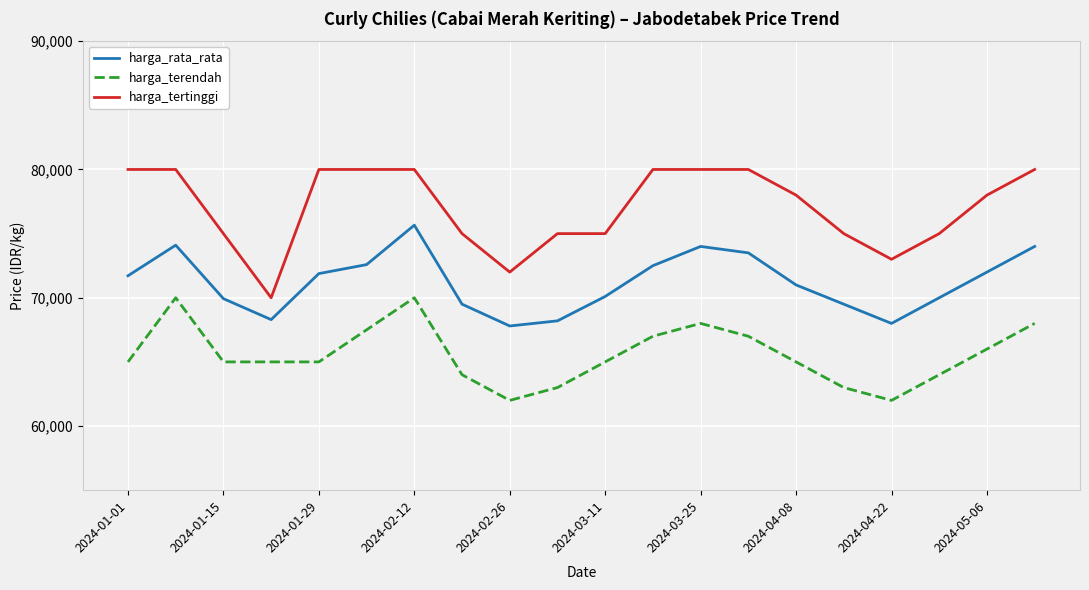

Which series has the largest total across all categories?

harga_tertinggi